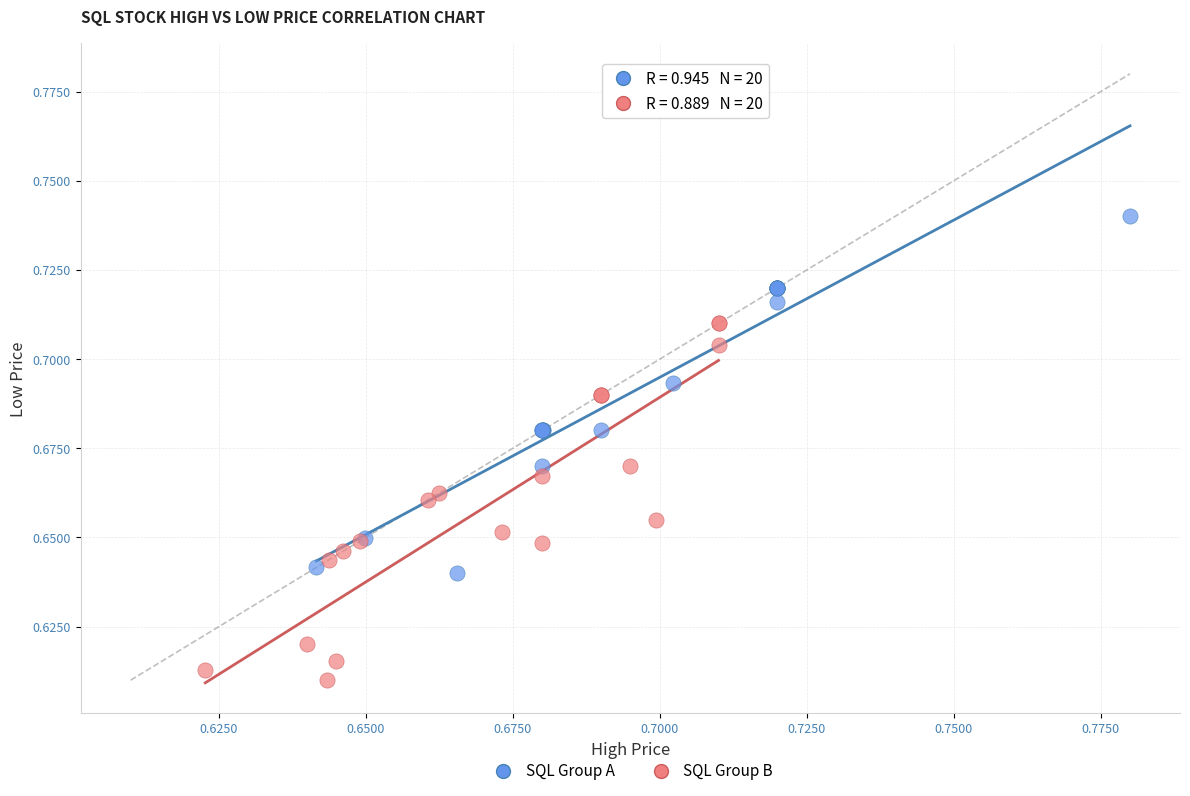

Which series contains the lowest Y value?

SQL Group B